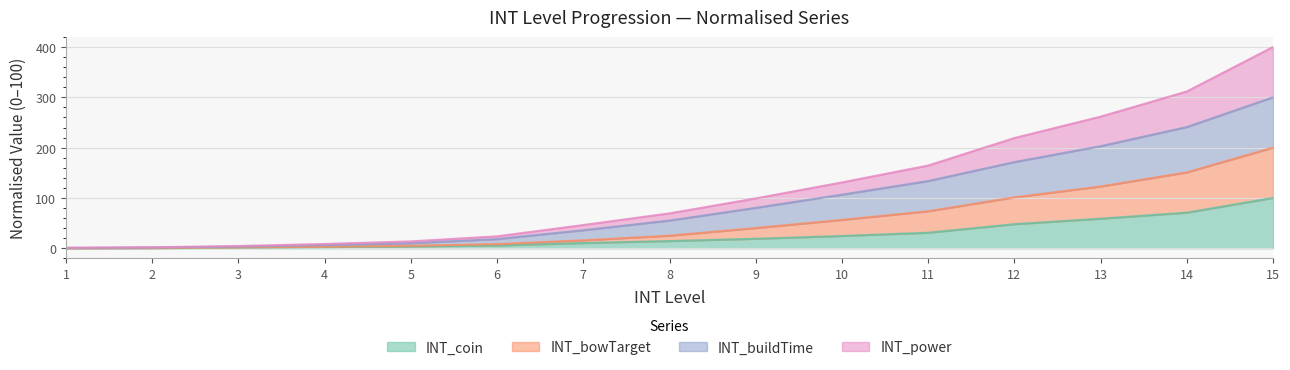

True or false: INT_power and INT_coin cross at least once.

False